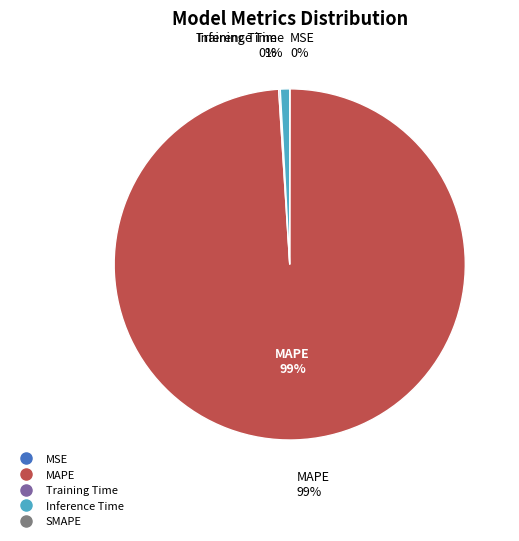

Is it true that MSE is 0% of the pie?

True